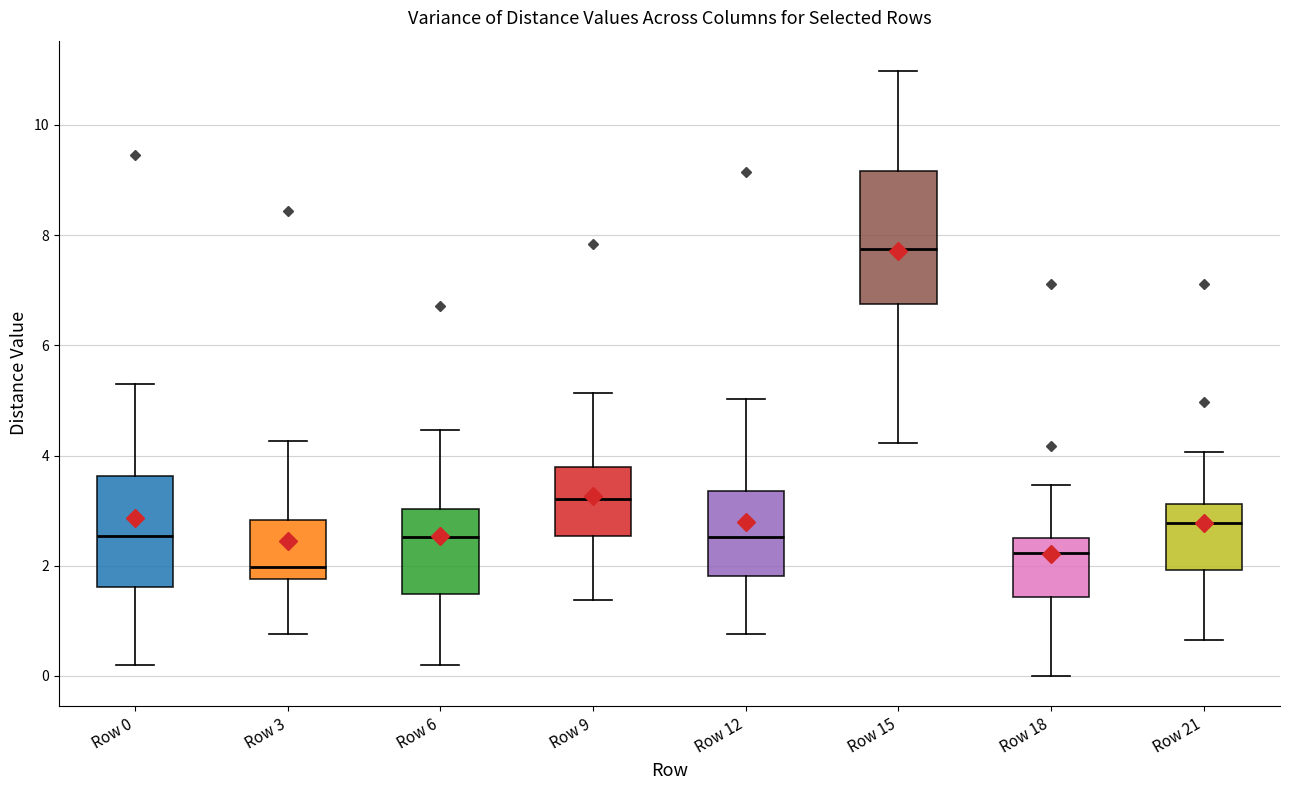

Reading left to right, read every box against the y-axis: the position of its median line, the range the box covers, and the ends of its whiskers. The values are not printed on the chart, so give them approximately, as read against the axis.

Row 0: median 2.6, box 1.6 to 3.6, whiskers 0.2 to 5.2
Row 3: median 2.0, box 1.8 to 2.8, whiskers 0.8 to 4.2
Row 6: median 2.6, box 1.4 to 3.0, whiskers 0.2 to 4.4
Row 9: median 3.2, box 2.6 to 3.8, whiskers 1.4 to 5.2
Row 12: median 2.6, box 1.8 to 3.4, whiskers 0.8 to 5.0
Row 15: median 7.8, box 6.8 to 9.2, whiskers 4.2 to 11.0
Row 18: median 2.2, box 1.4 to 2.6, whiskers 0.0 to 3.4
Row 21: median 2.8, box 2.0 to 3.2, whiskers 0.6 to 4.0